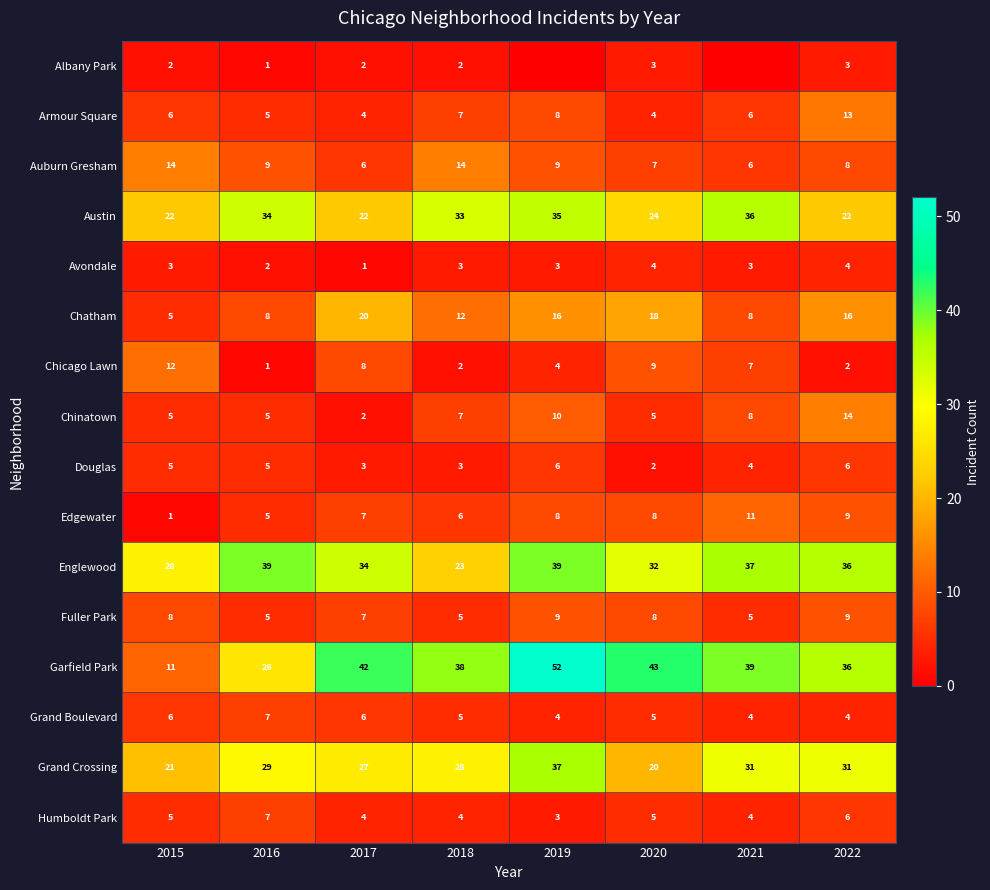

Read the Chinatown value at 2022, to the nearest 5.

15